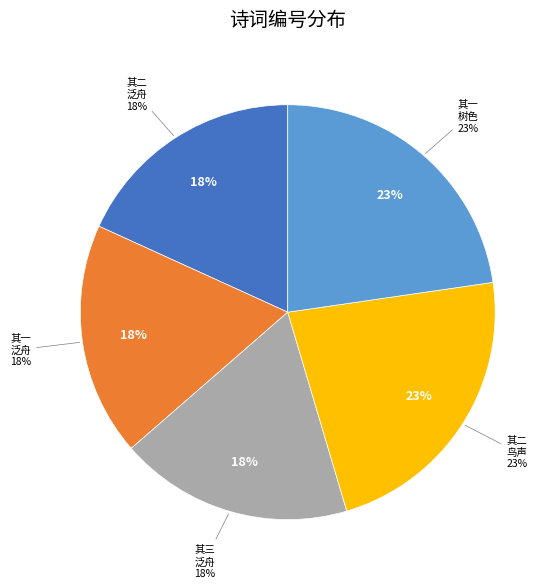

What is the ratio of the value at 九月十四日赵尔锡西庄泛舟和涯翁韵 其三 to the value at 九月十四日赵尔锡西庄泛舟和涯翁韵 其一?

1.0